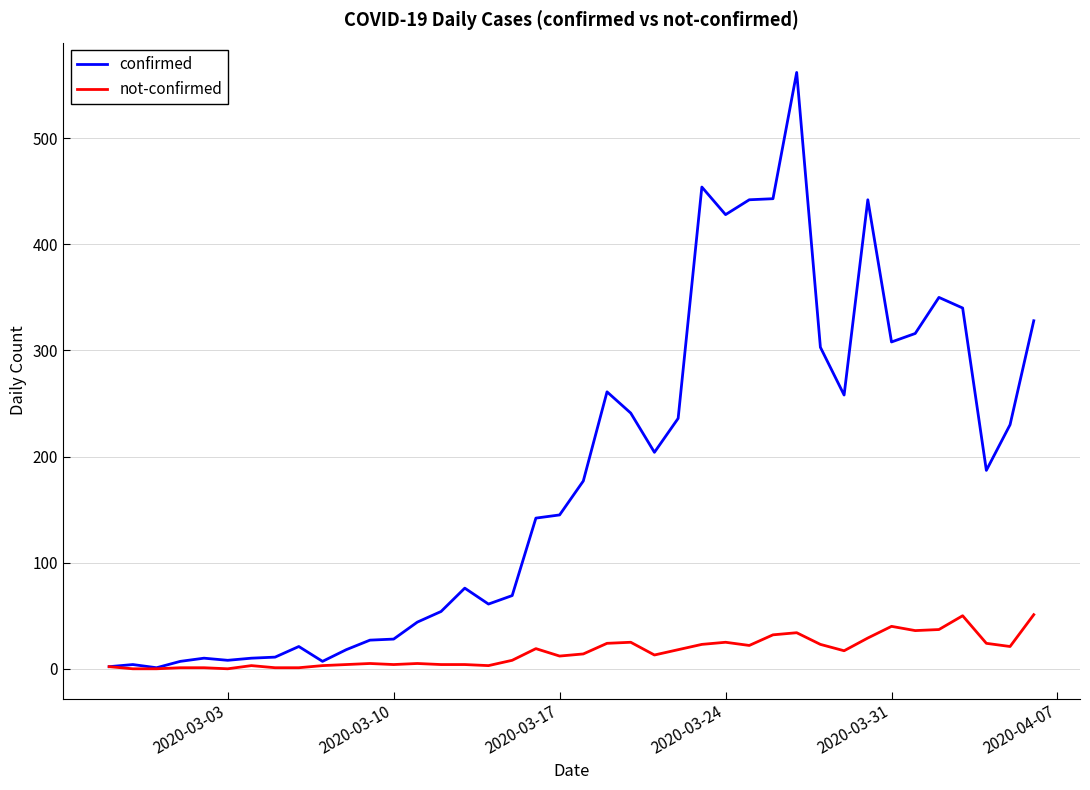

What is the maximum value for not-confirmed?

51